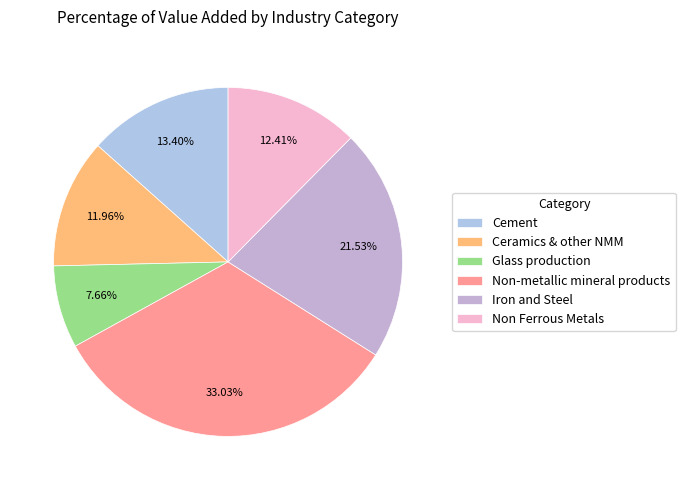

To the nearest percent, what percentage of the pie is Glass production?

8%